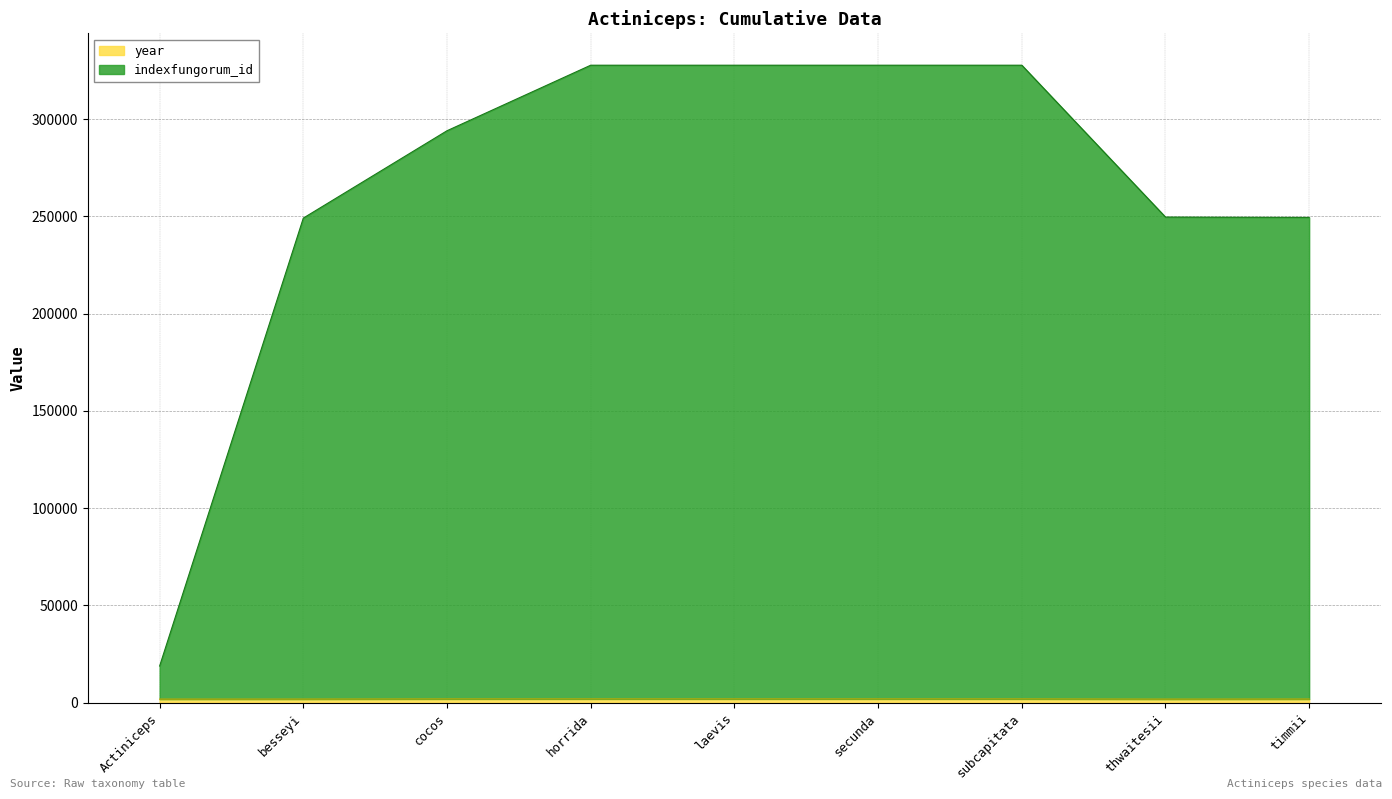

Which series has the largest total across all categories?

indexfungorum_id